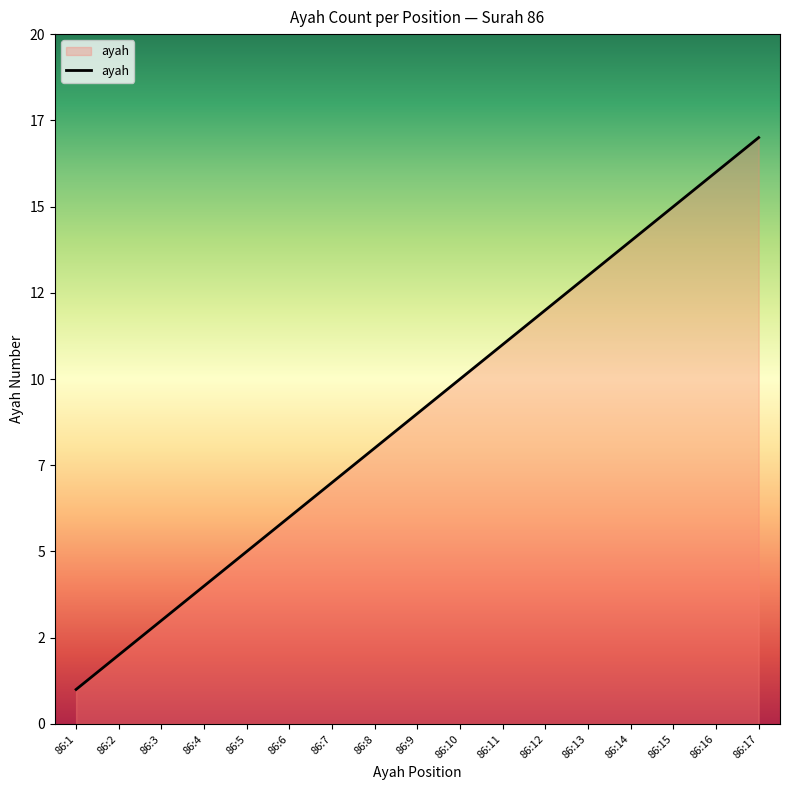

Reading left to right, extract all data points from this chart.

86:1=1	86:2=2	86:3=3	86:4=4	86:5=5	86:6=6	86:7=7	86:8=8	86:9=9	86:10=10	86:11=11	86:12=12	86:13=13	86:14=14	86:15=15	86:16=16	86:17=17